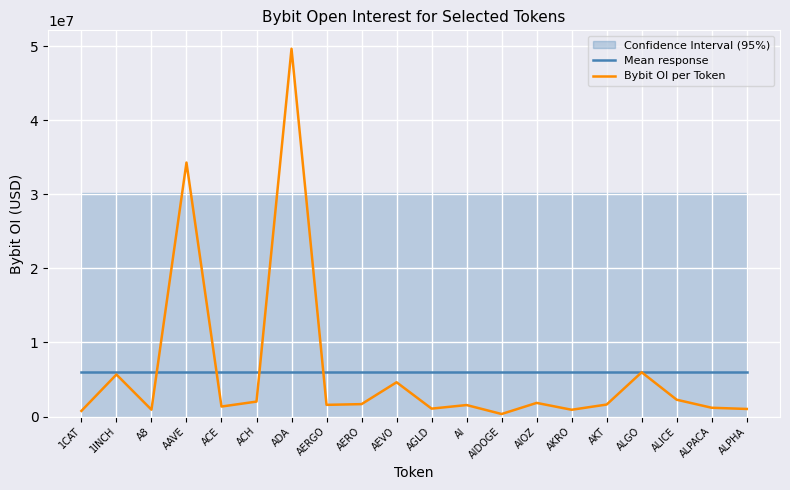

Rank the categories by Bybit OI per Token value from lowest to highest.

AIDOGE, 1CAT, AKRO, A8, ALPHA, AGLD, ALPACA, ACE, AI, AERGO, AKT, AERO, AIOZ, ACH, ALICE, AEVO, 1INCH, ALGO, AAVE, ADA